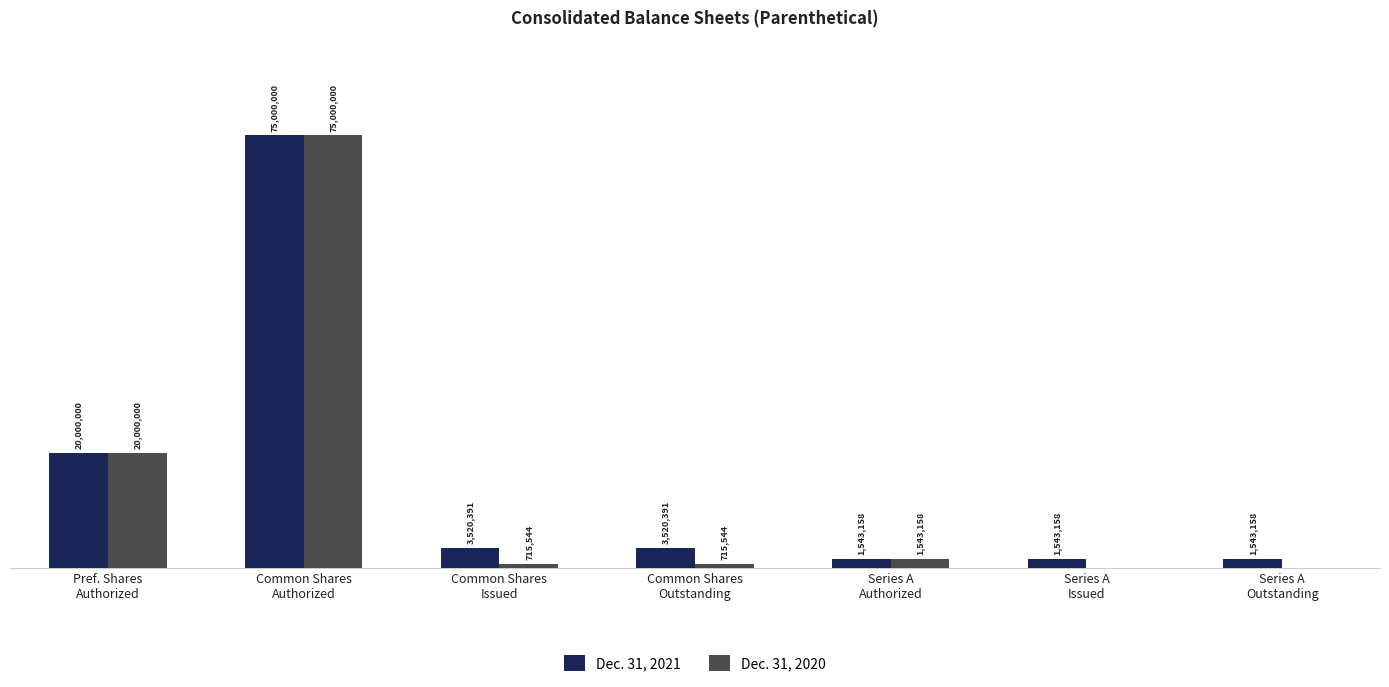

Which series has the largest total across all categories?

Dec. 31, 2021